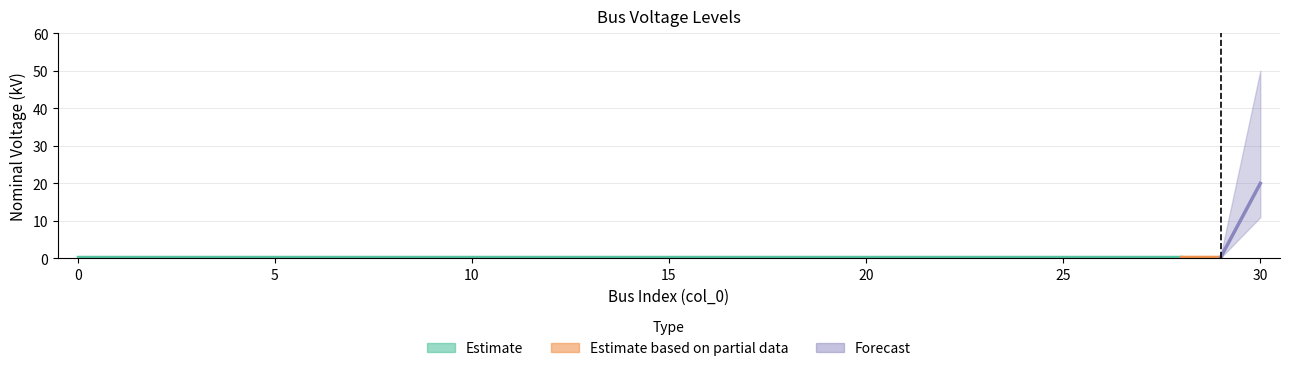

What is the approximate value at 26?

0.4